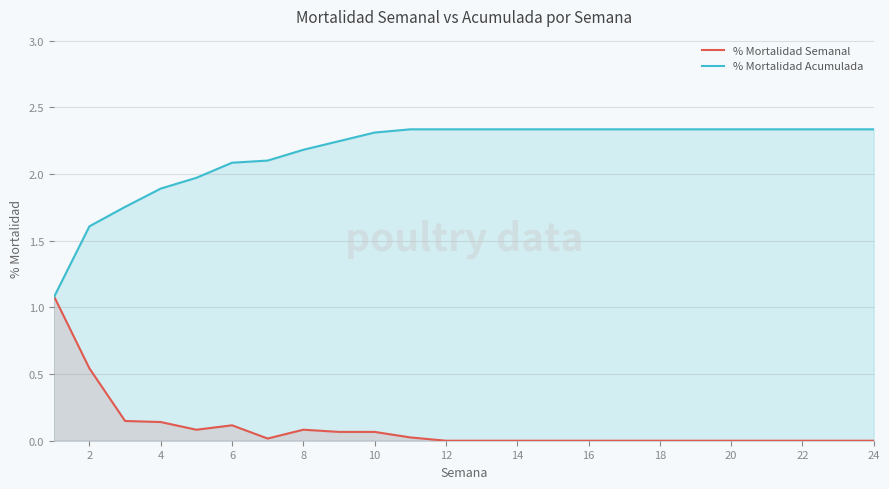

What is the sum of all % Mortalidad Semanal values?

2.4